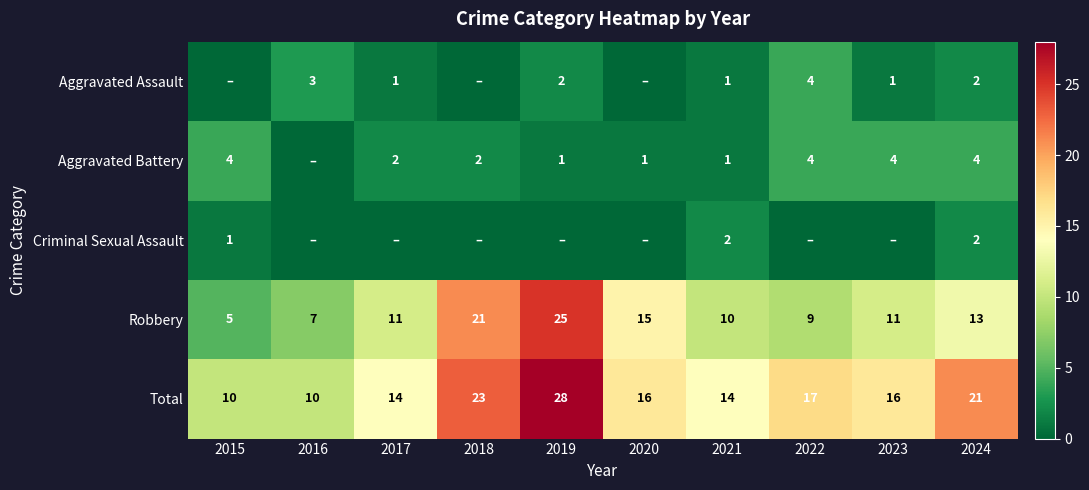

How many data points does each series have?

10